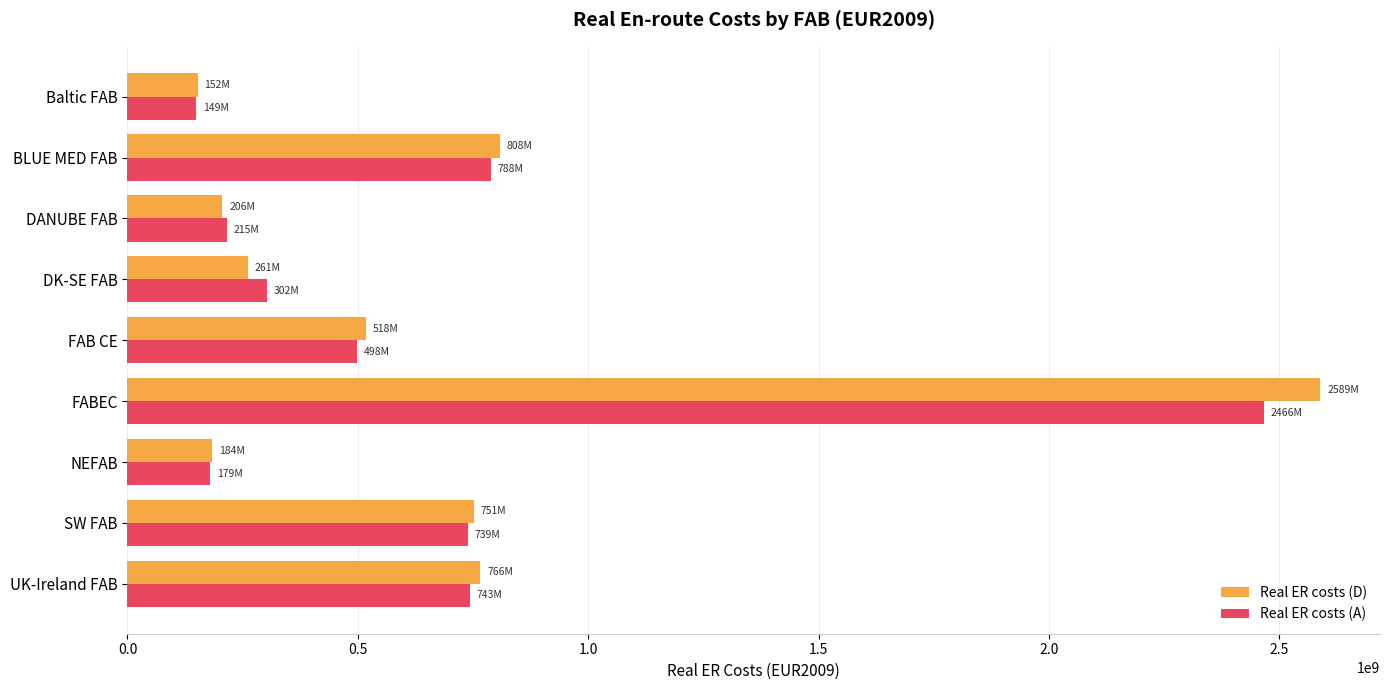

What is the difference between the maximum and minimum values in the Real ER costs (D) series?

2436740452.1